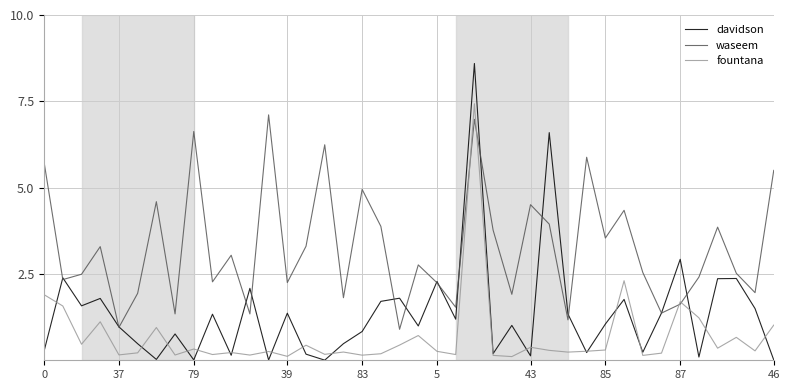

Which series has the largest range (max minus min)?

davidson